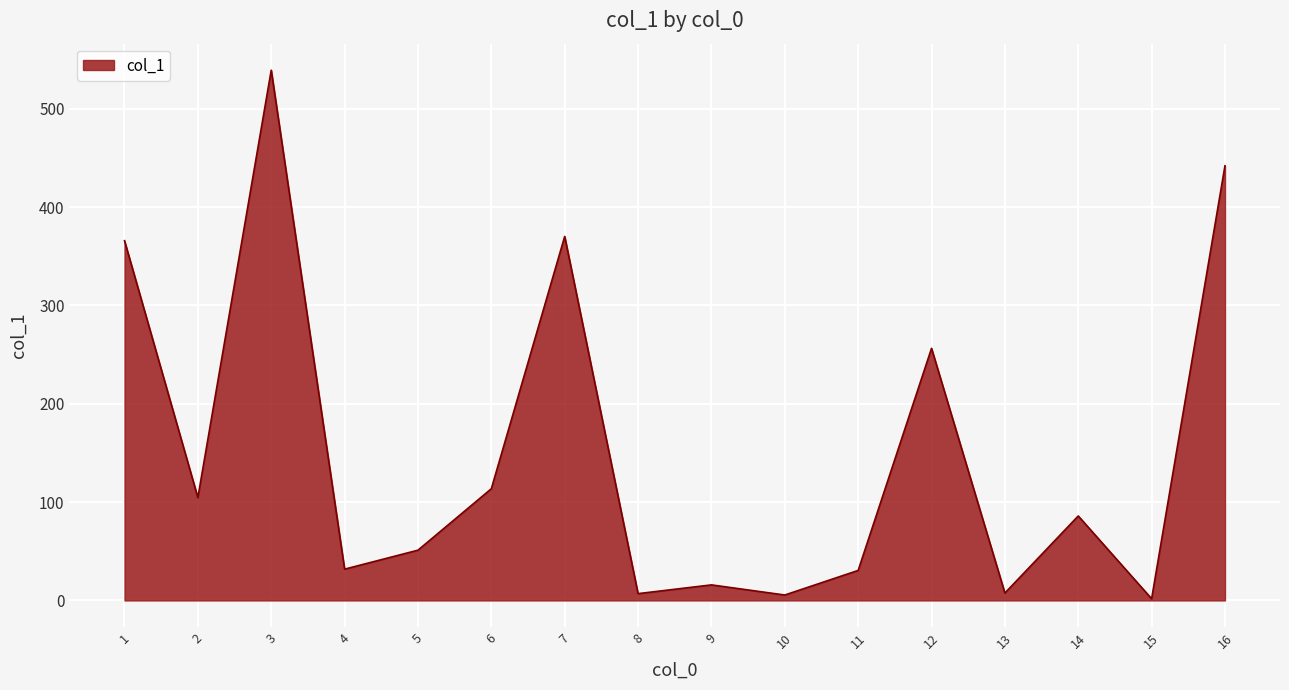

Where is the data nearest to the value 270?

12